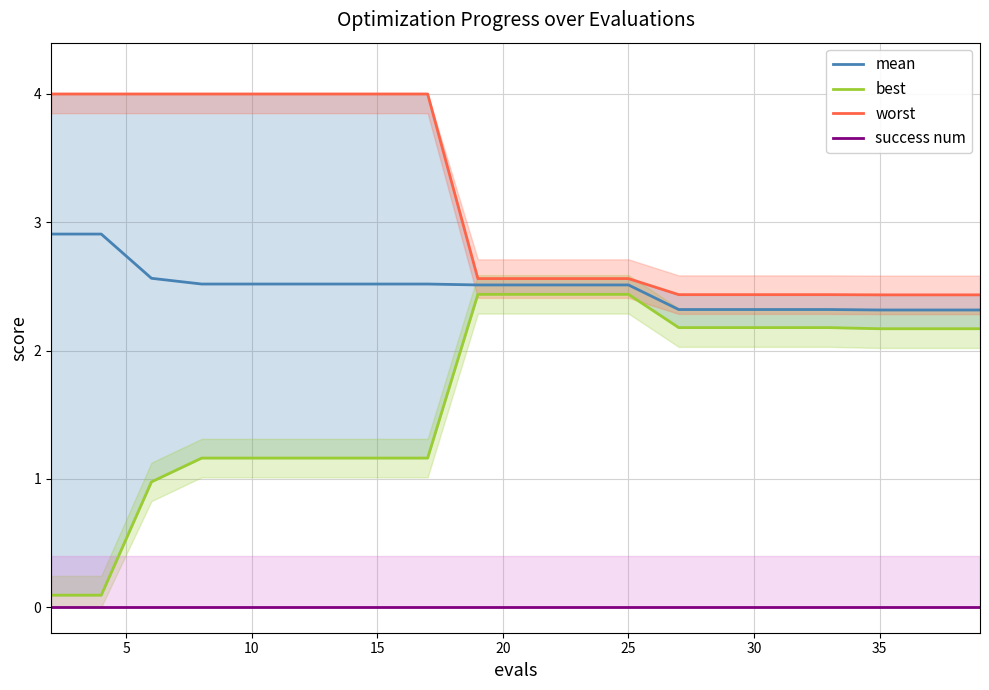

Reading left to right, transcribe all the data shown in this chart.

mean: 2.9	2.9	2.6	2.5	2.5	2.5	2.5	2.5	2.5	2.5	2.5	2.5	2.5	2.3	2.3	2.3	2.3	2.3	2.3	2.3
best: 0.1	0.1	1.0	1.2	1.2	1.2	1.2	1.2	1.2	2.4	2.4	2.4	2.4	2.2	2.2	2.2	2.2	2.2	2.2	2.2
worst: 4.0	4.0	4.0	4.0	4.0	4.0	4.0	4.0	4.0	2.6	2.6	2.6	2.6	2.4	2.4	2.4	2.4	2.4	2.4	2.4
success num: 0.0	0.0	0.0	0.0	0.0	0.0	0.0	0.0	0.0	0.0	0.0	0.0	0.0	0.0	0.0	0.0	0.0	0.0	0.0	0.0